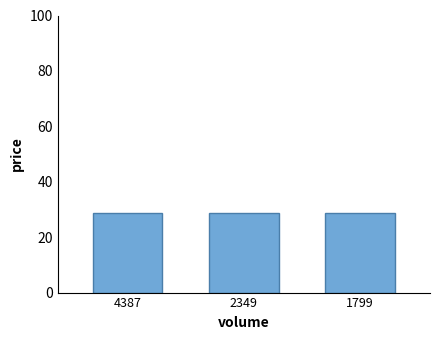

What is the difference between the maximum and minimum values?

0.1